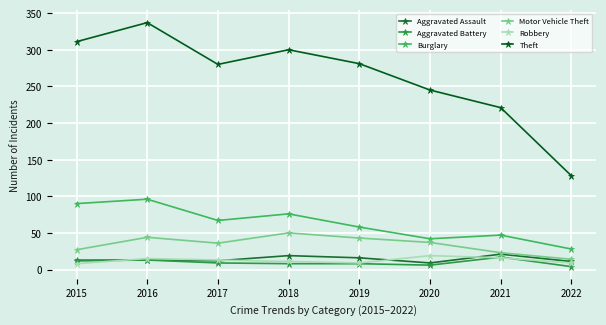

Is the value of Burglary at 2019 greater than the value of Theft at 2020?

No